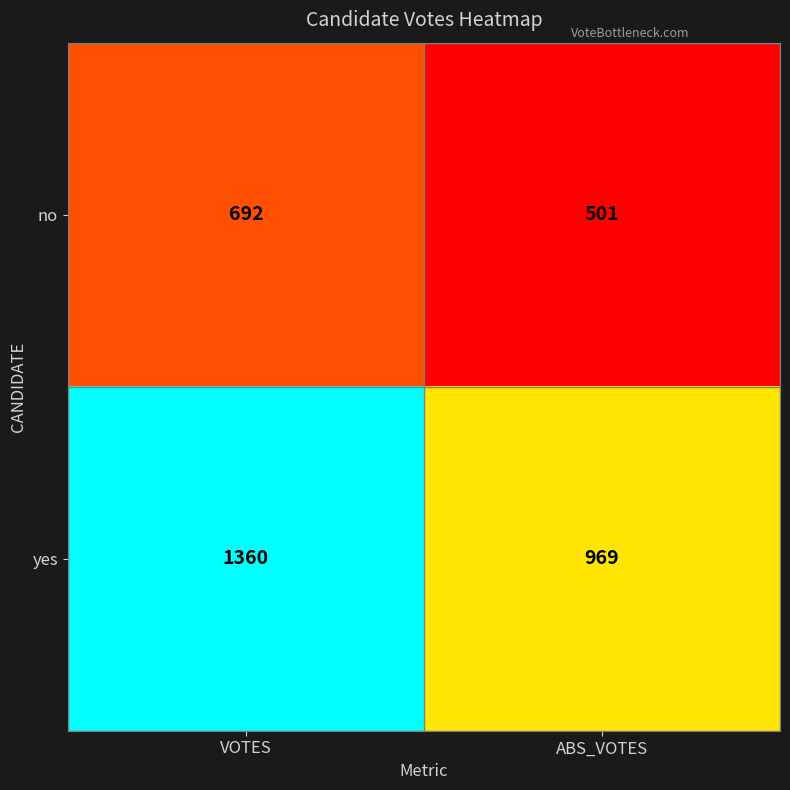

Which series has the widest spread of values?

yes